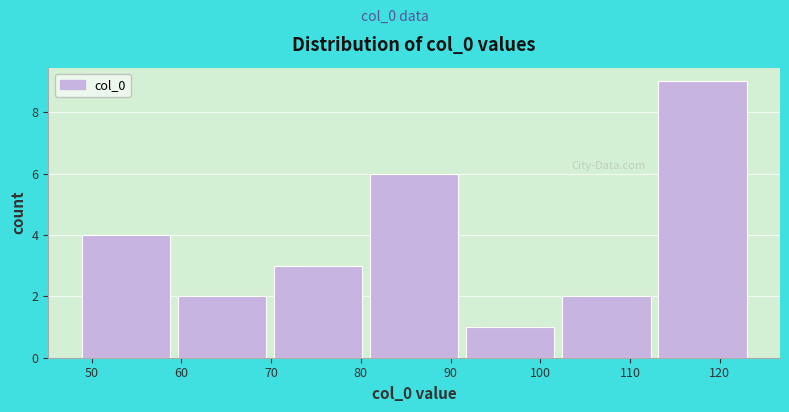

Reading left to right, list every bar in this chart as the range it spans on the x-axis followed by its height. Neither the bar edges nor the heights are printed on the chart, so give them approximately, as read against the axes.

49 to 60: 4
60 to 70: 2
70 to 81: 3
81 to 92: 6
92 to 102: 1
102 to 113: 2
113 to 124: 9